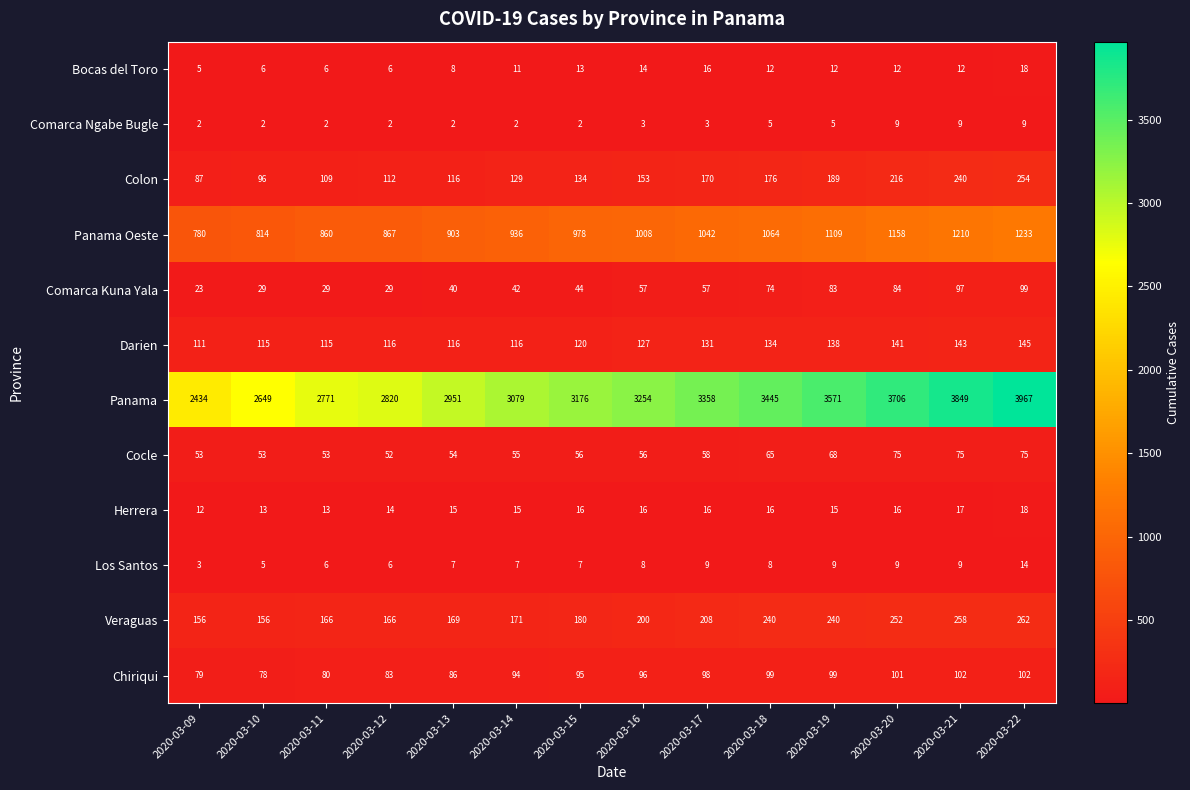

What is the total value across all series at 2020-03-14?

4657